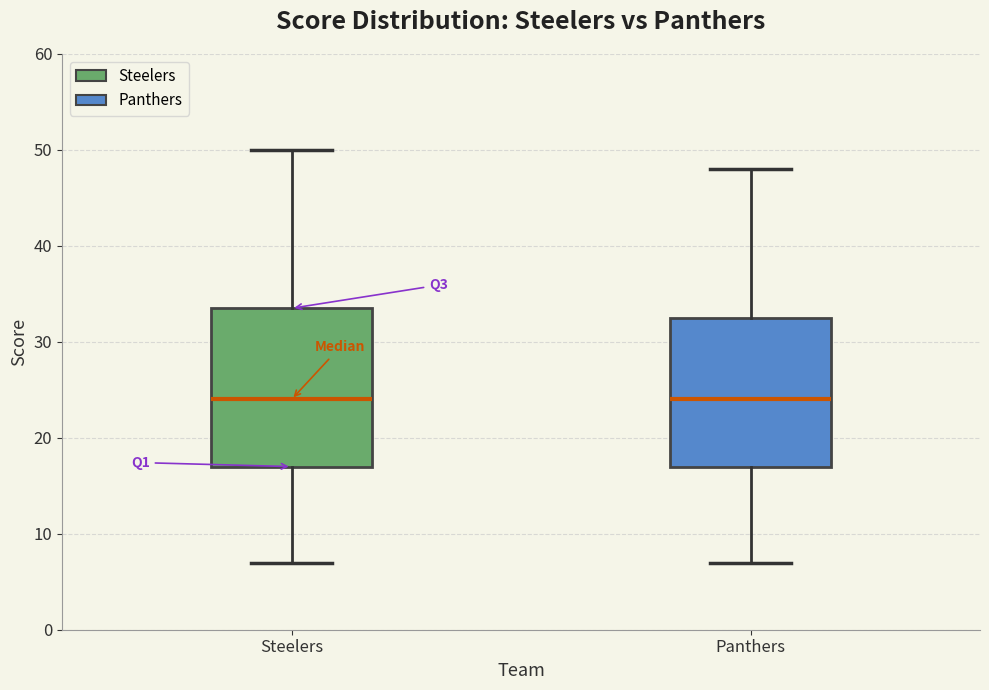

Where is the upper edge of the box for Panthers on the y-axis? The values are not printed on the chart, so give them approximately, as read against the axis.

33